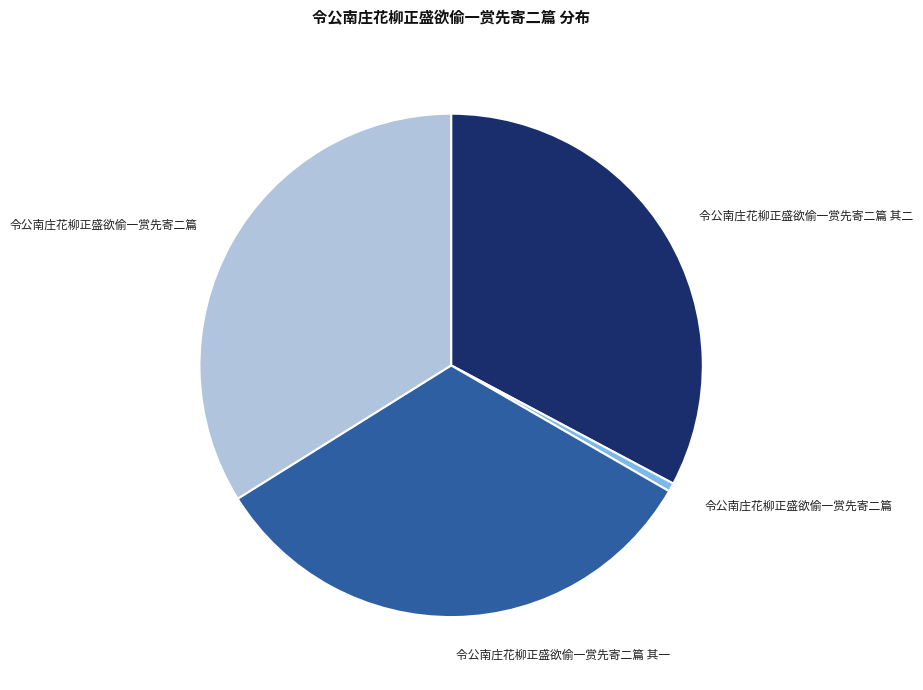

Is there a majority slice in this chart?

No